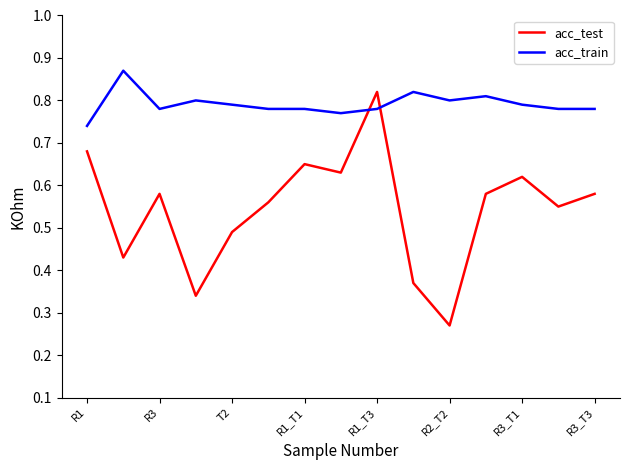

Which series has the largest total across all categories?

acc_train